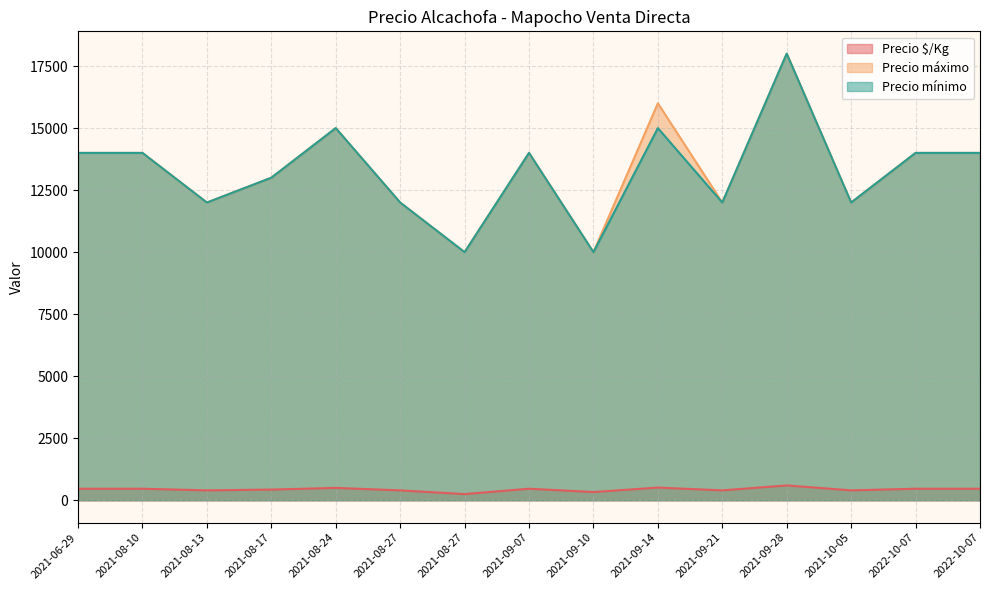

What is the label of the 8th point from the left?

2021-09-07